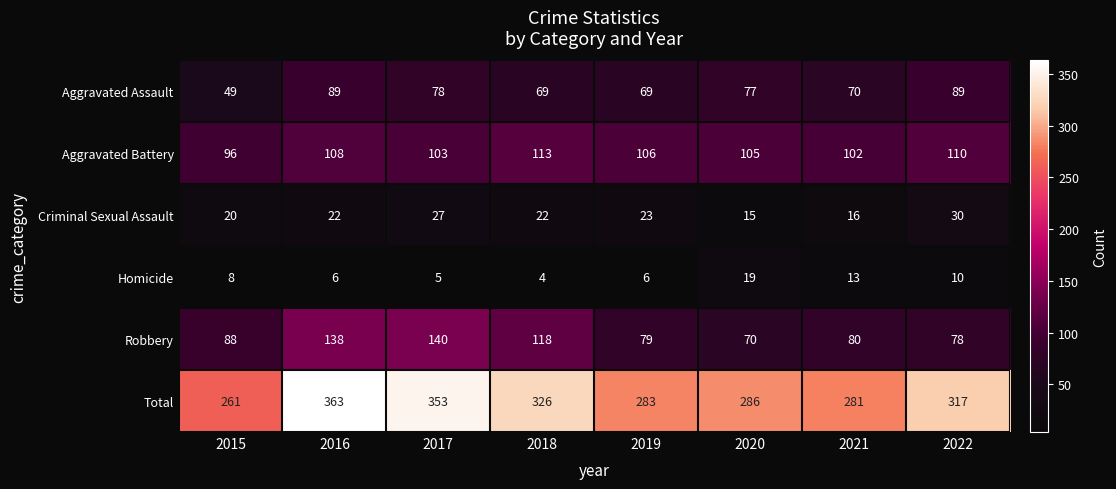

Rank the series by their maximum value, from highest to lowest.

Total, Robbery, Aggravated Battery, Aggravated Assault, Criminal Sexual Assault, Homicide